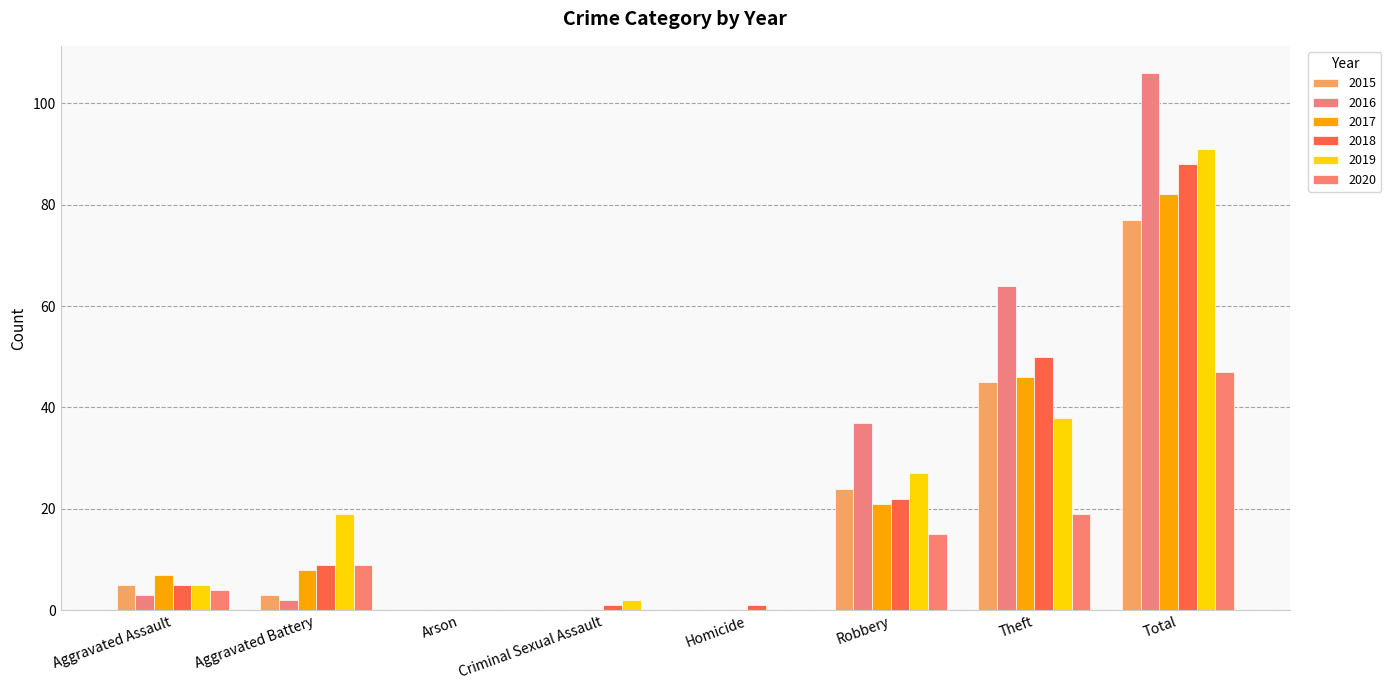

List the series in order of their peak value, highest first.

2016, 2019, 2018, 2017, 2015, 2020